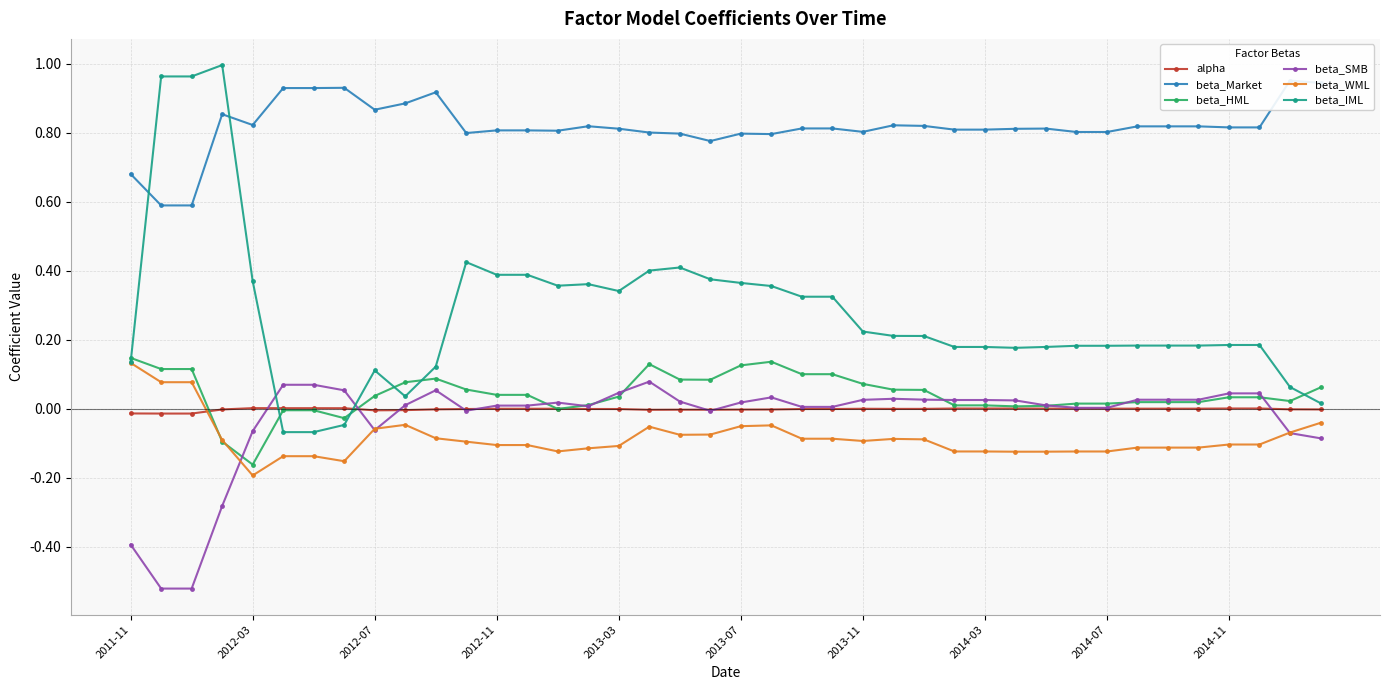

True or false: beta_Market and beta_HML intersect in this chart.

False